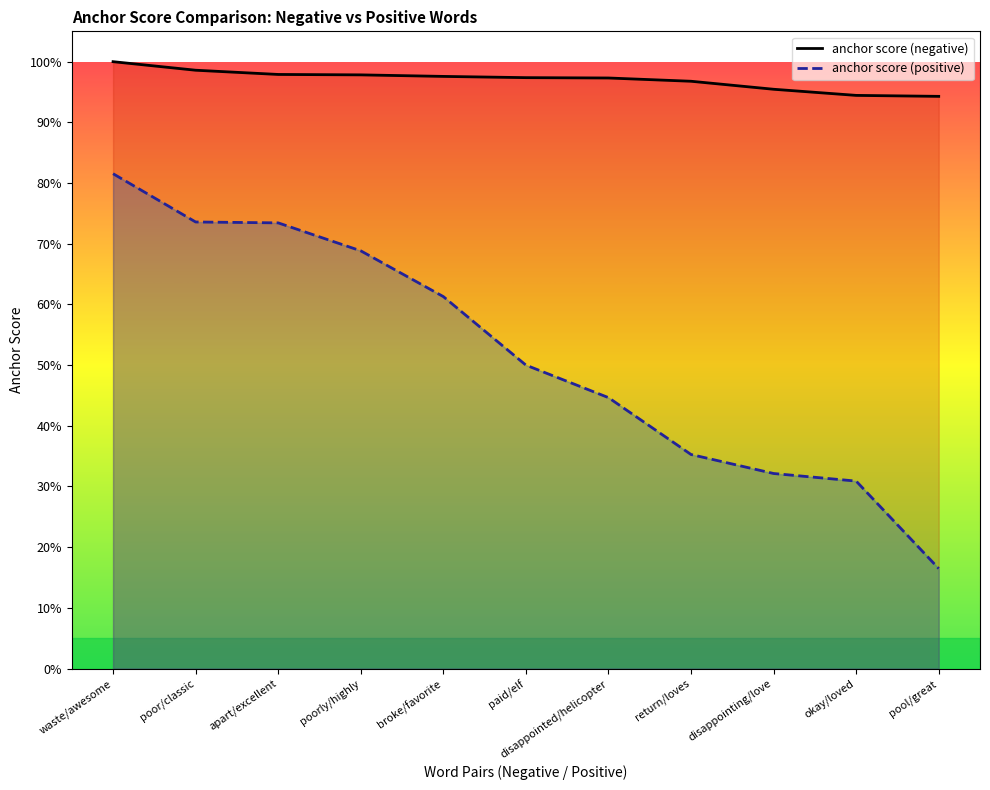

Which category has the highest value in the anchor score (positive) series?

waste/awesome